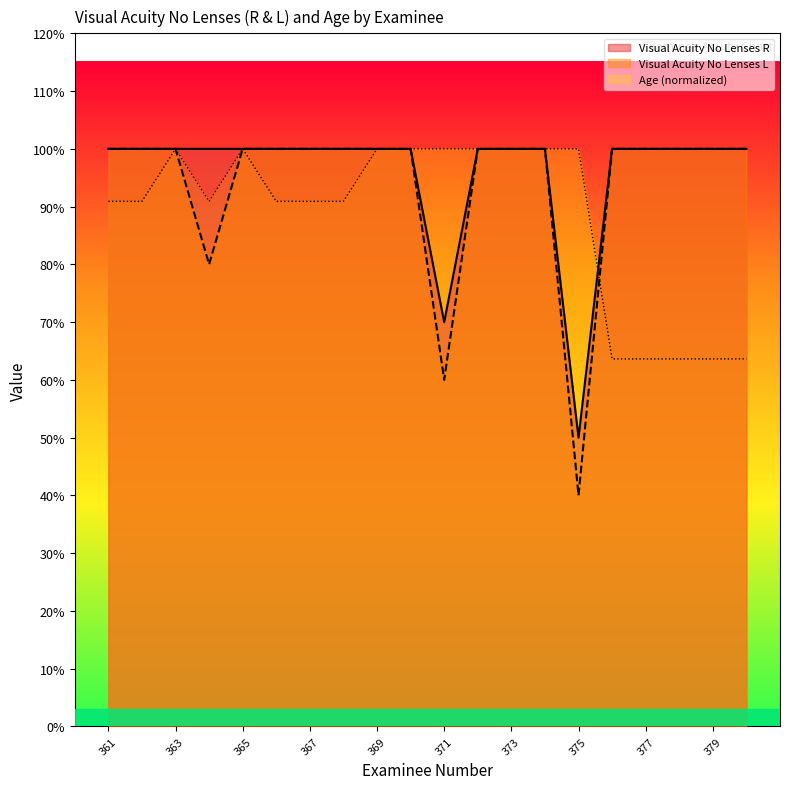

What is the greatest value displayed?

1.0